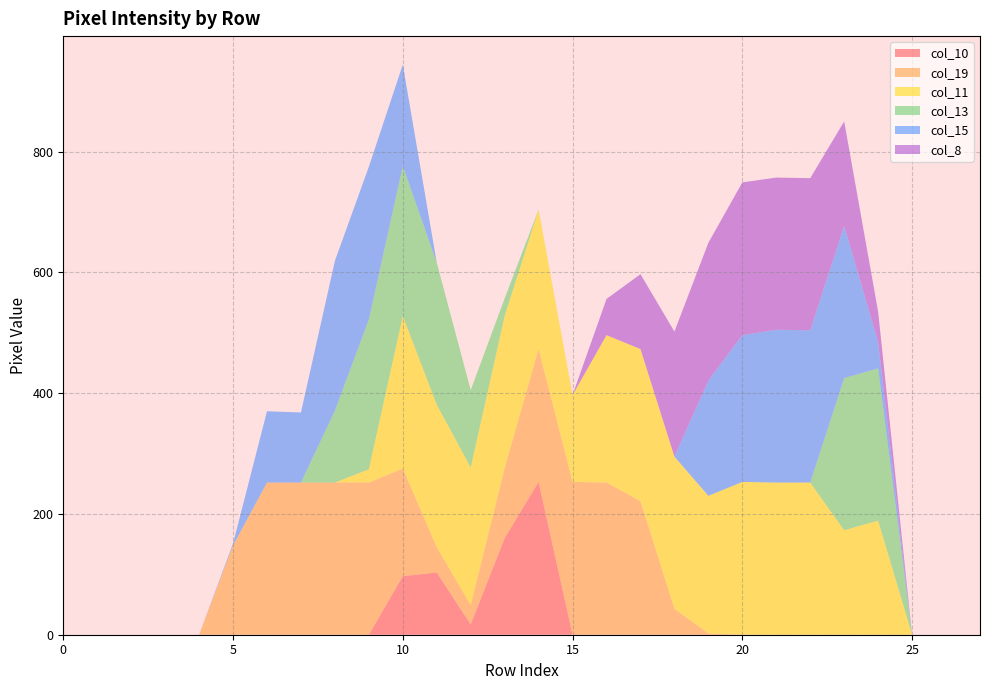

Reading left to right, list all the values displayed in this chart.

col_10: 0	0	0	0	0	0	0	0	0	0	97	103	17	160	253	0	0	0	0	0	0	0	0	0	0	0	0	0
col_19: 0	0	0	0	0	148	252	252	252	252	178	42	32	116	220	253	252	221	43	2	0	0	0	0	0	0	0	0
col_11: 0	0	0	0	0	0	0	0	0	22	253	236	228	252	231	144	244	252	252	228	253	252	252	173	189	0	0	0
col_13: 0	0	0	0	0	0	0	0	119	248	248	235	128	29	0	0	0	0	0	0	0	0	0	252	252	0	0	0
col_15: 0	0	0	0	0	3	118	116	248	253	168	0	0	0	0	0	0	0	0	191	243	253	252	252	43	0	0	0
col_8: 0	0	0	0	0	0	0	0	0	0	0	0	0	0	0	0	60	124	207	228	253	252	252	173	51	0	0	0